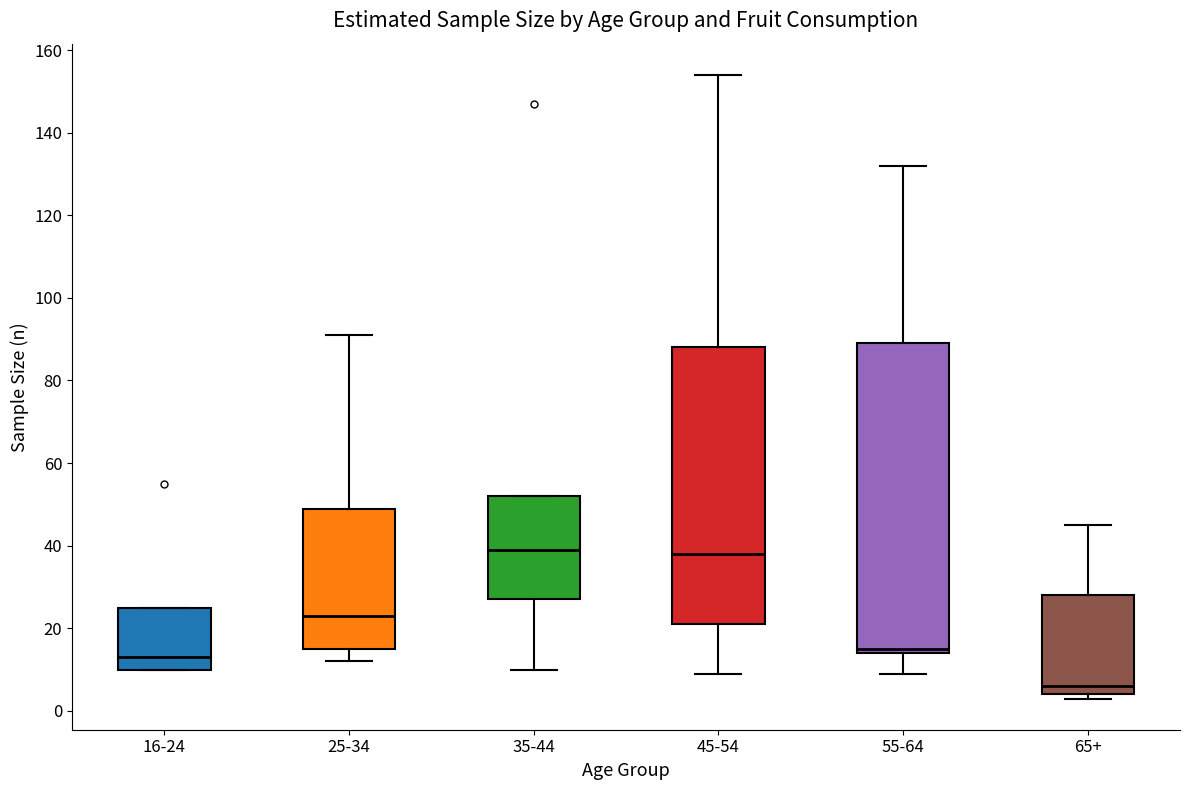

Which box's median line is the lowest?

65+